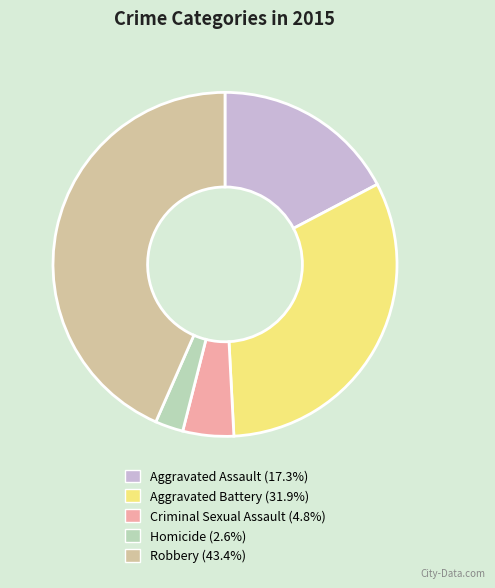

True or false: Aggravated Assault accounts for 17% of the total.

True